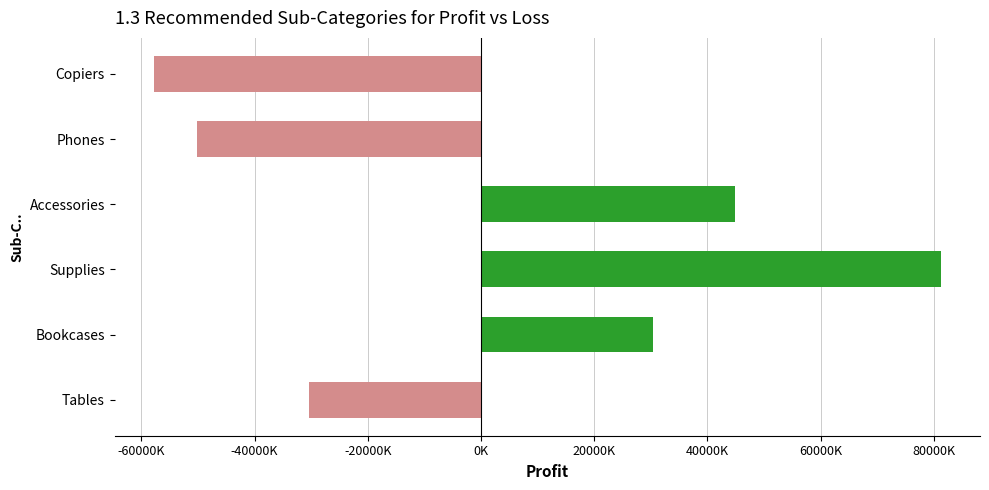

List the labels in order of value, smallest first.

Copiers, Phones, Tables, Bookcases, Accessories, Supplies